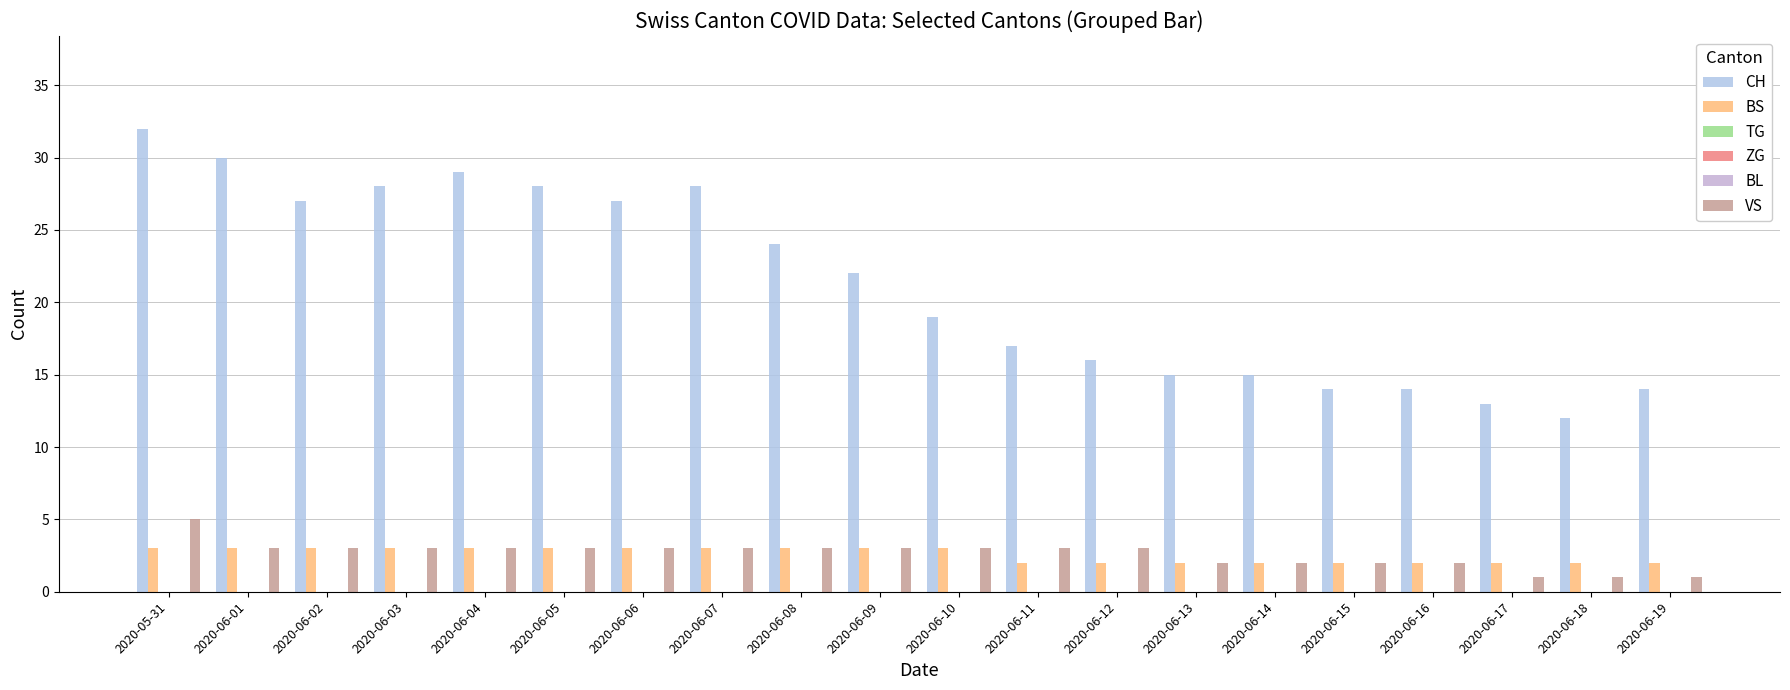

The value of TG at 2020-06-14 is 0. True or false?

True